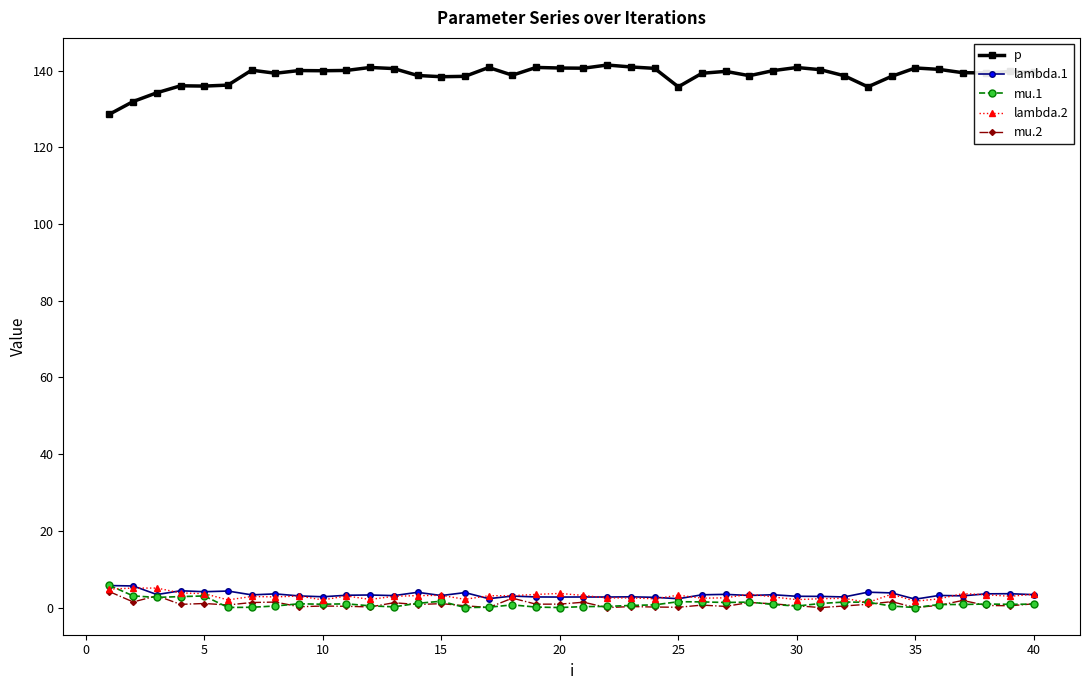

What is the maximum value for mu.2?

4.2